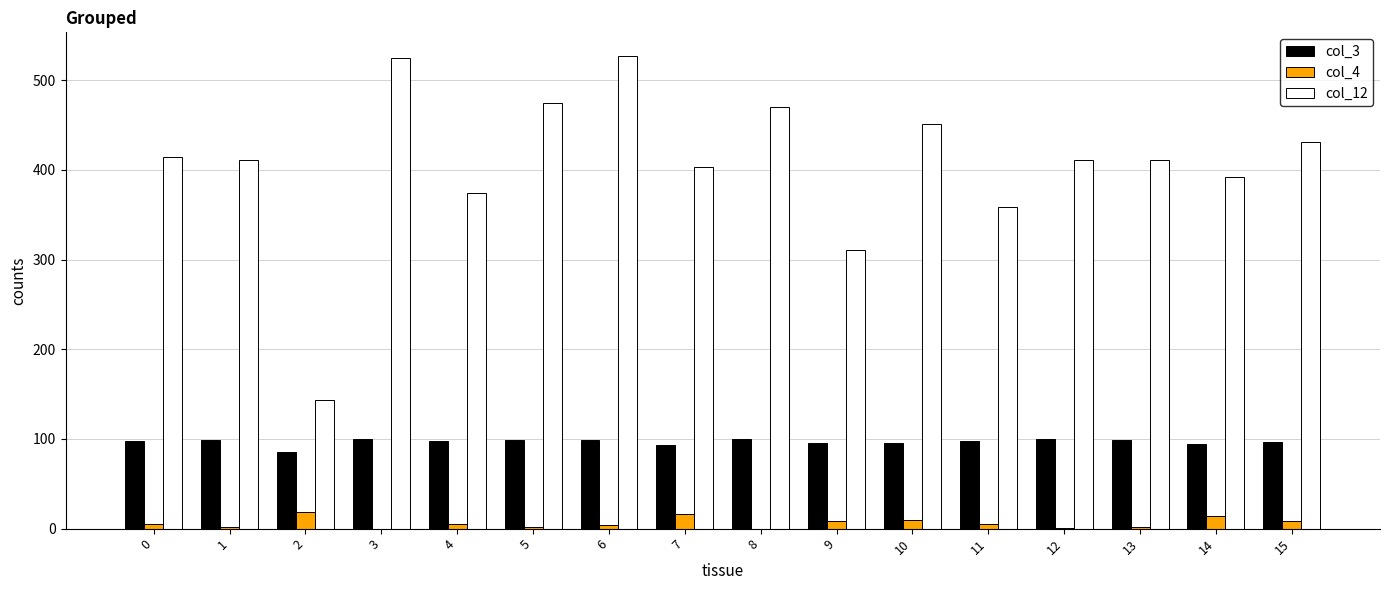

What are all the series names shown in the legend?

col_3, col_4, col_12